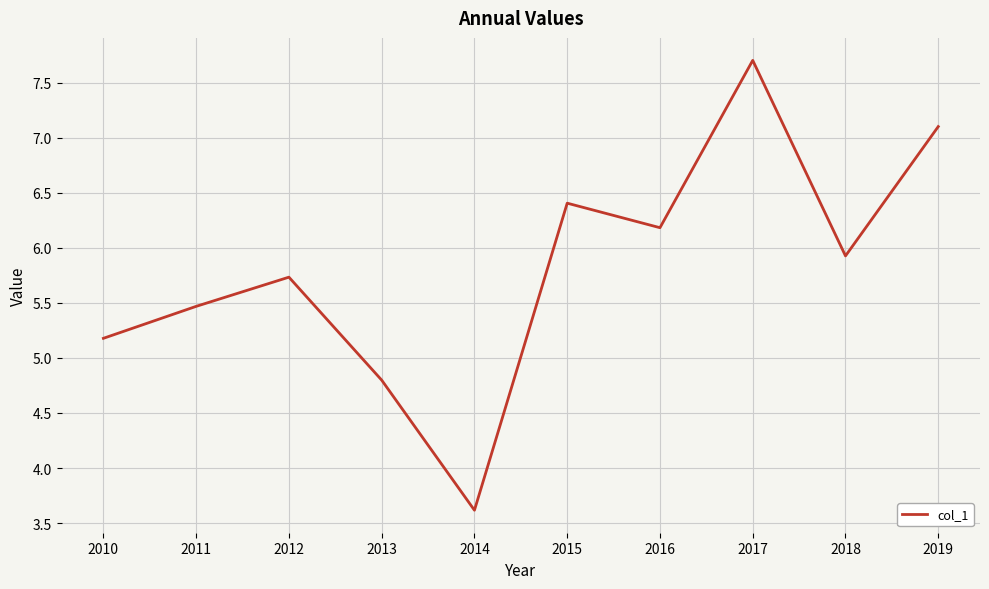

List the labels in order of value, largest first.

2017, 2019, 2015, 2016, 2018, 2012, 2011, 2010, 2013, 2014